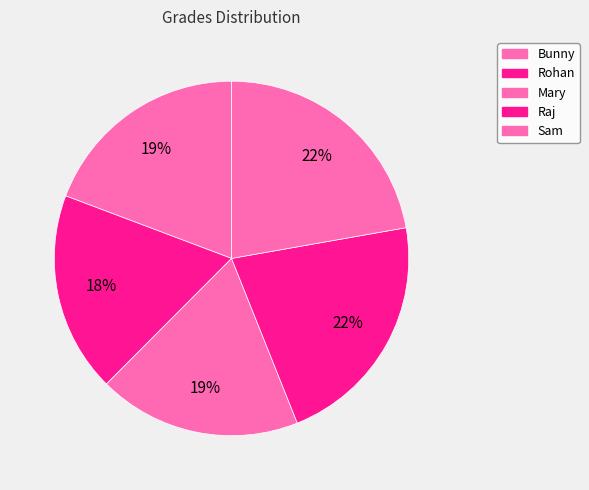

Rank the categories by value from highest to lowest.

Sam, Raj, Bunny, Mary, Rohan